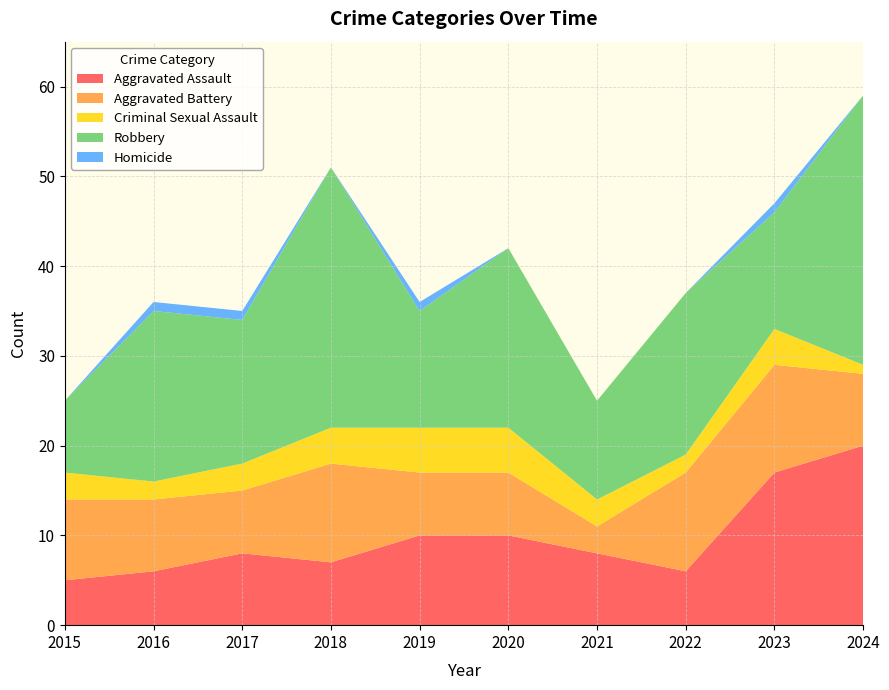

Reading left to right, what are all the values shown in this chart?

Aggravated Assault: 5	6	8	7	10	10	8	6	17	20
Aggravated Battery: 9	8	7	11	7	7	3	11	12	8
Criminal Sexual Assault: 3	2	3	4	5	5	3	2	4	1
Robbery: 8	19	16	29	13	20	11	18	13	30
Homicide: 0	1	1	0	1	0	0	0	1	0